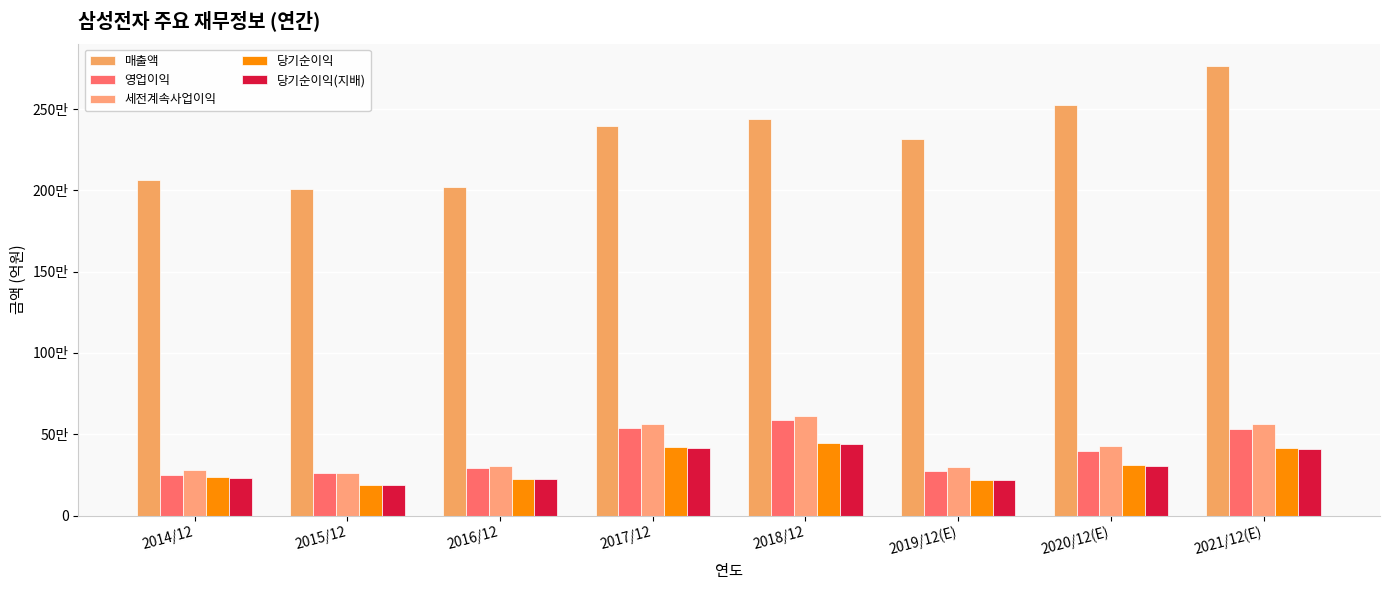

What are all the series names shown in the legend?

매출액, 영업이익, 세전계속사업이익, 당기순이익, 당기순이익(지배)